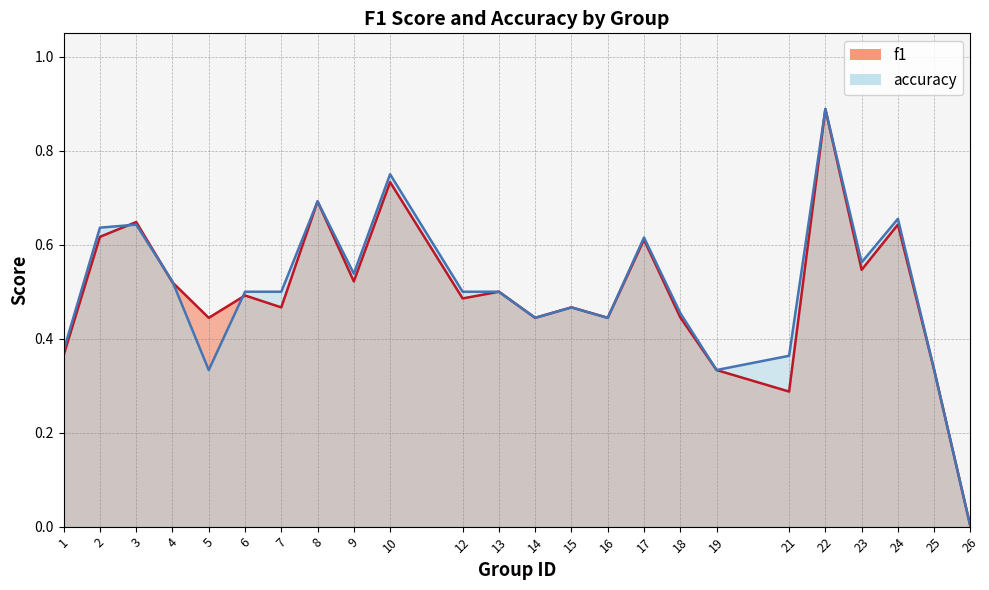

Is the value of f1 at 25 greater than the value of accuracy at 15?

No